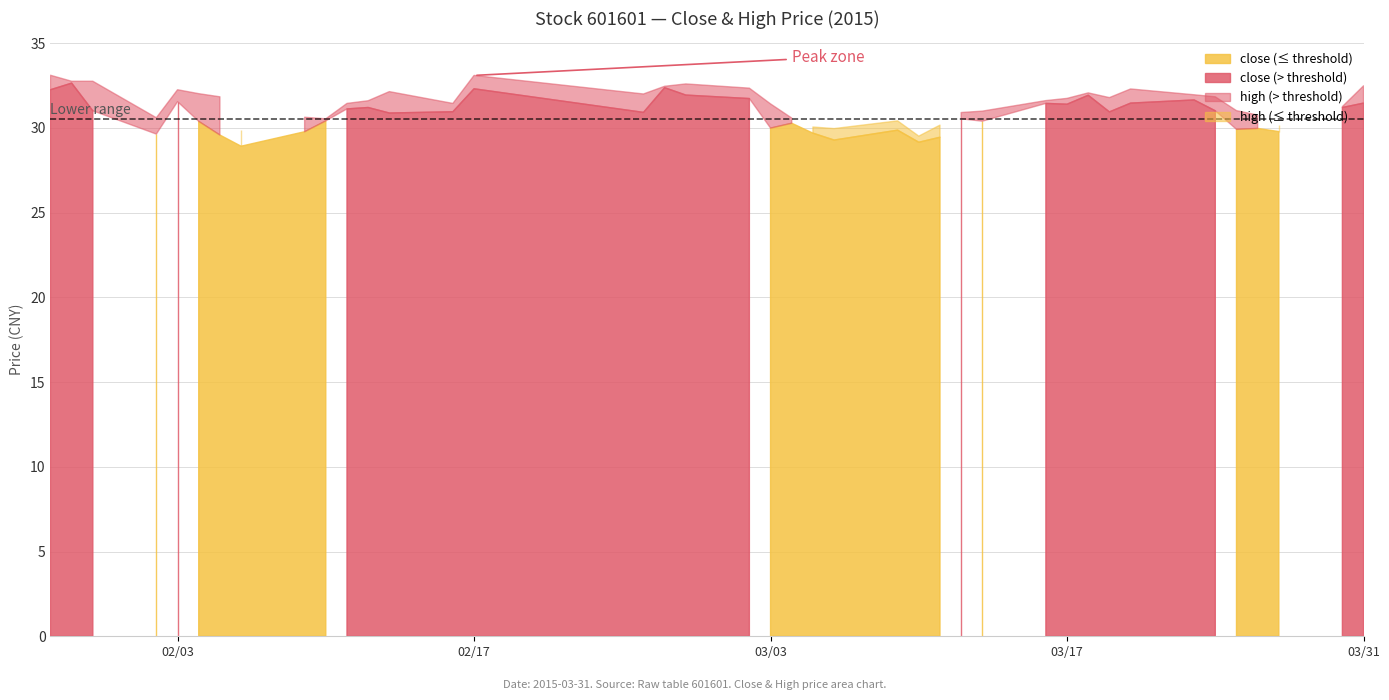

How many data points in high are above 31?

26